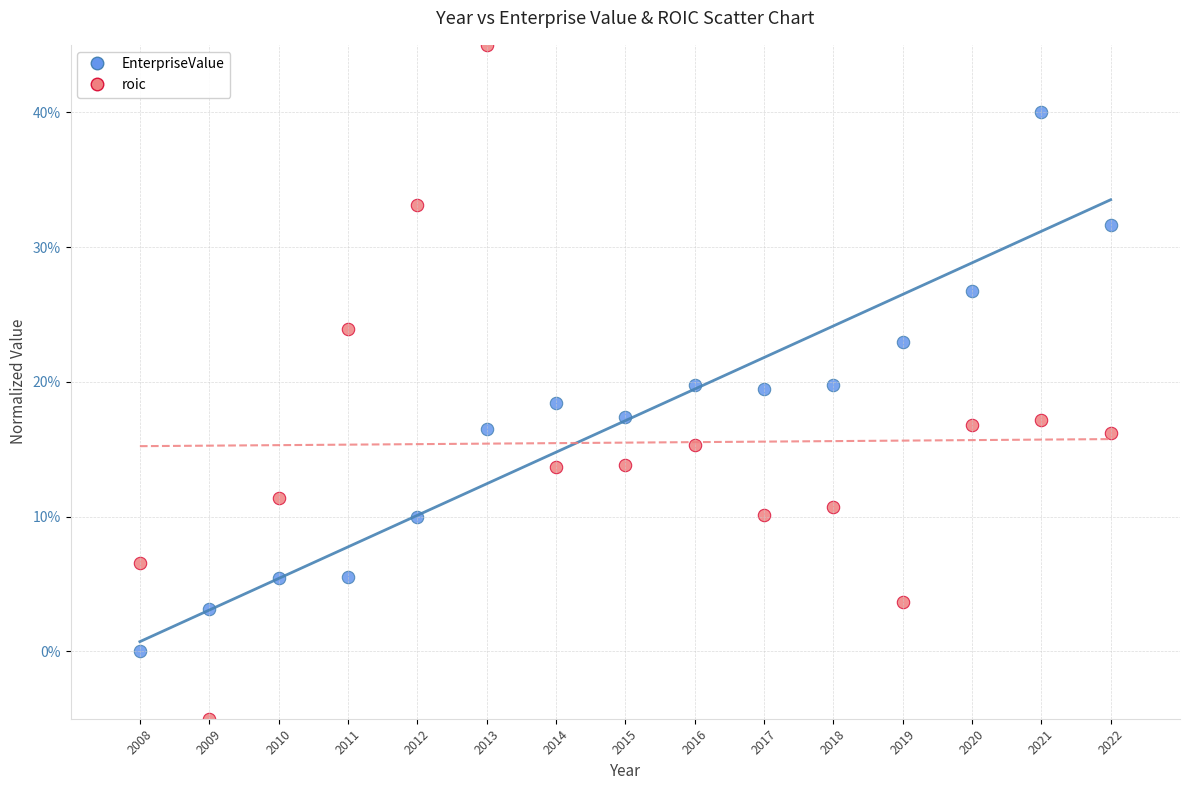

Which series reaches the maximum Y coordinate?

roic